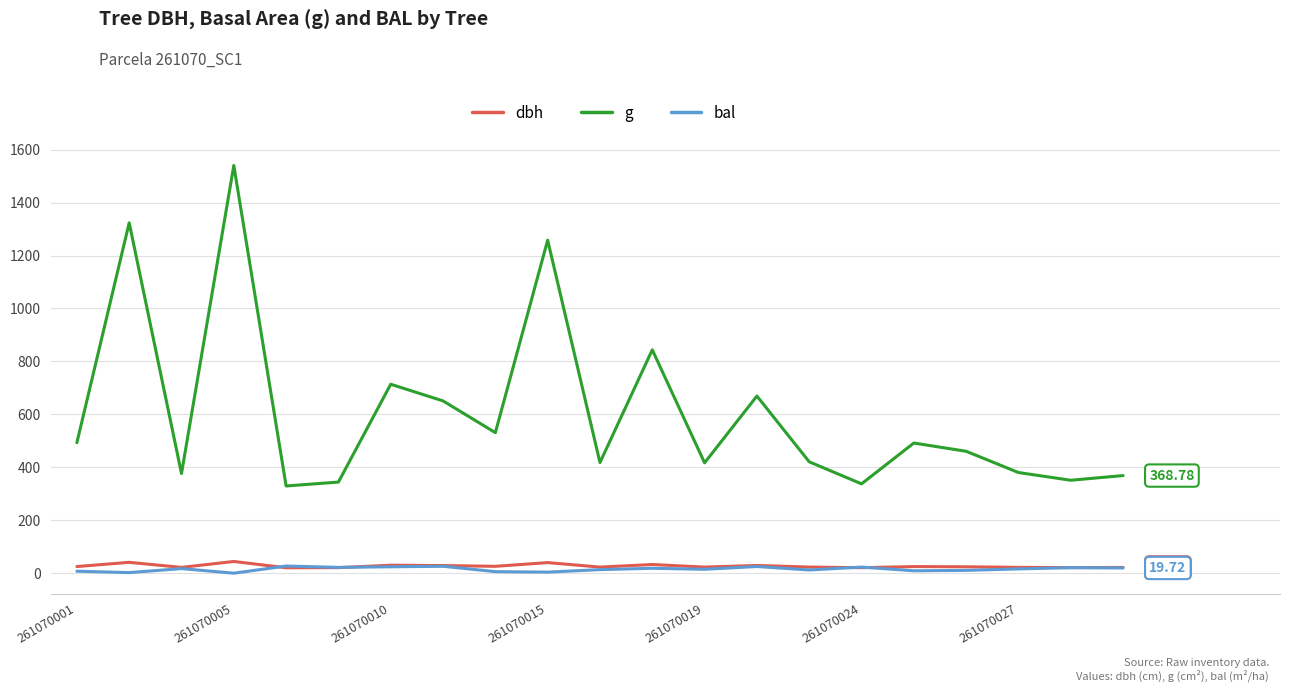

Which series has the widest spread of values?

g